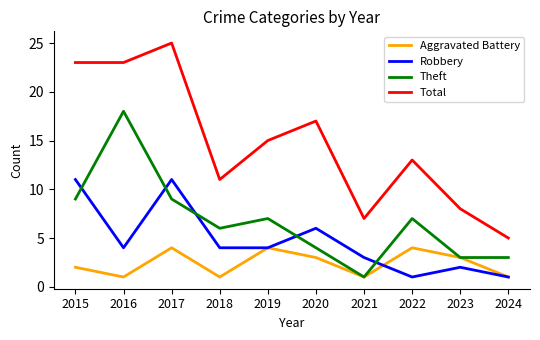

What is the average value of the Total series?

15